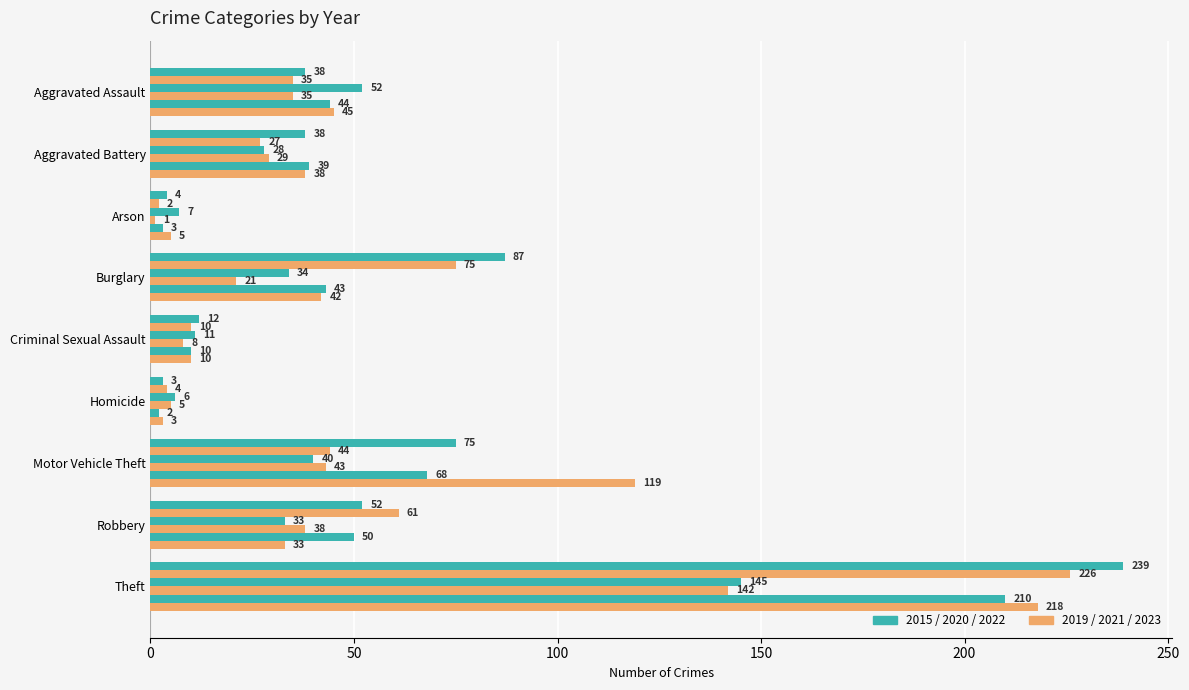

How many categories are shown in the chart?

9